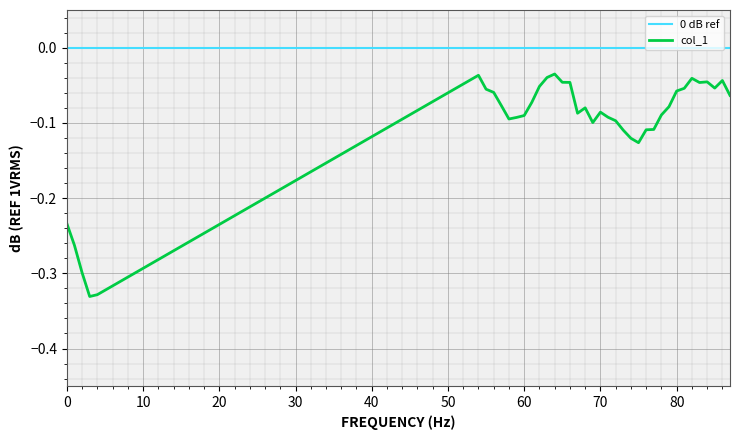

How many interior local valleys (lower than both neighbors) does the data have?

7